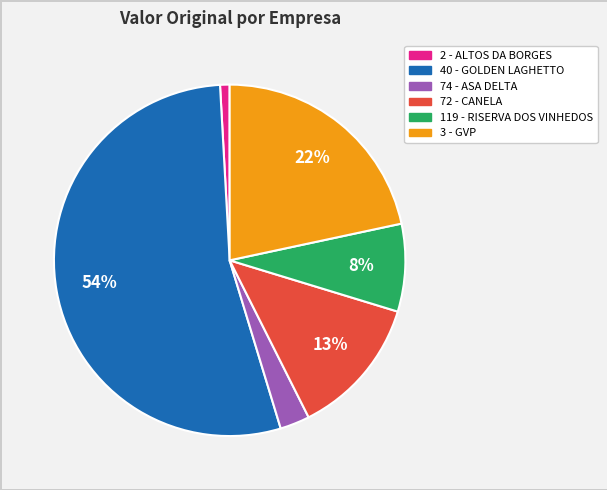

Is there any slice that represents more than half of the pie?

Yes